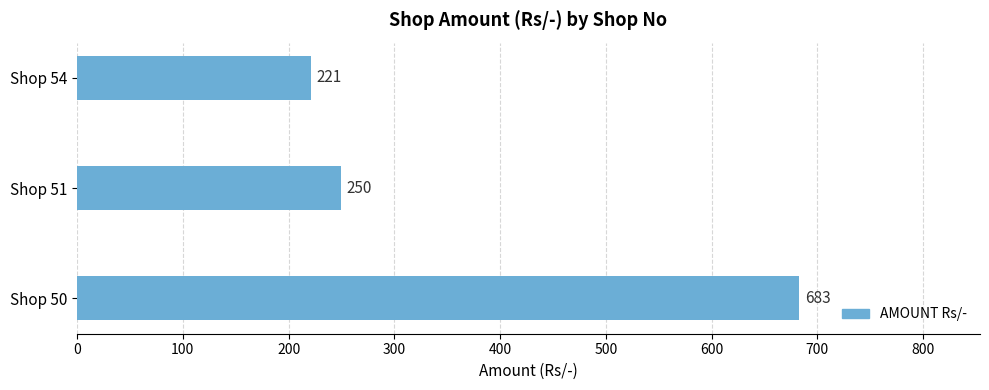

Reading bottom to top, transcribe all the data shown in this chart.

Shop 50=683	Shop 51=250	Shop 54=221